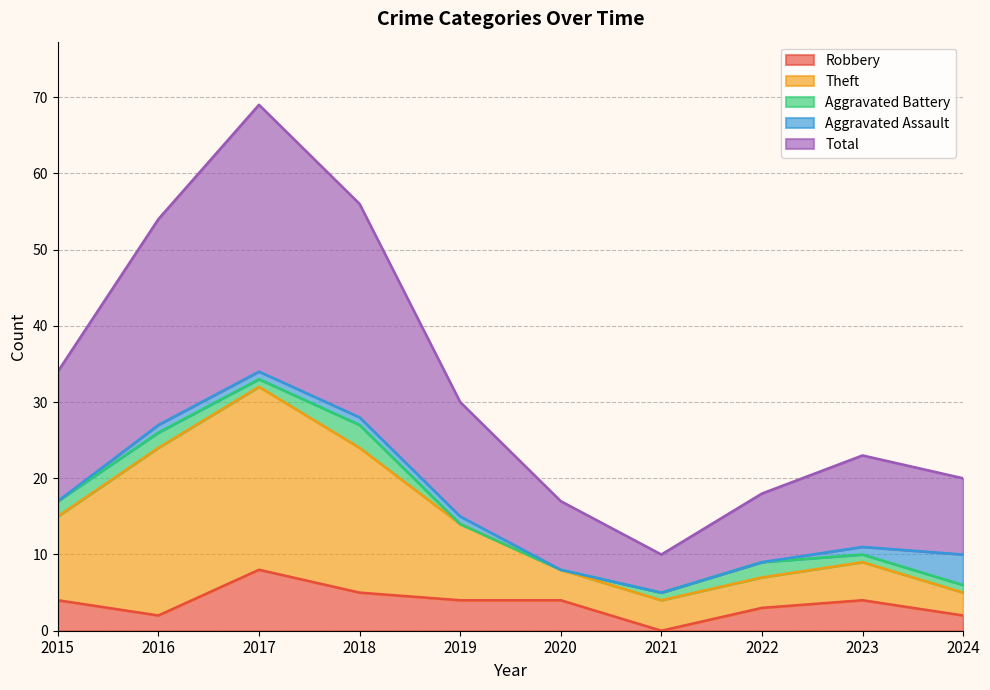

Is it true that Total equals 54 at 2016?

True